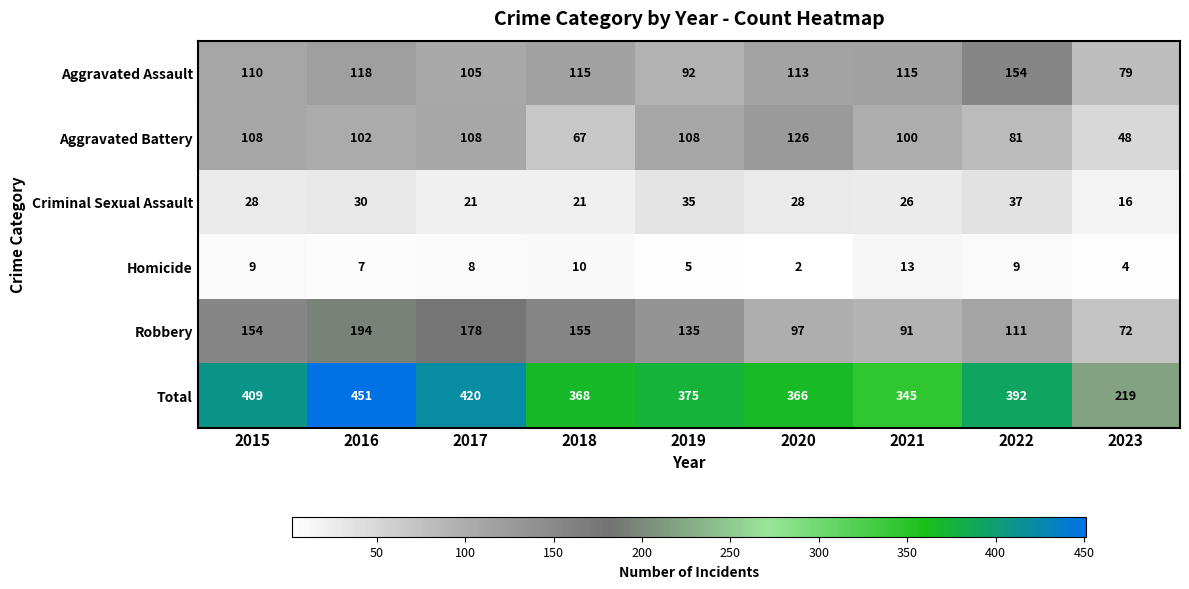

At which label is Homicide closest to 7?

2016